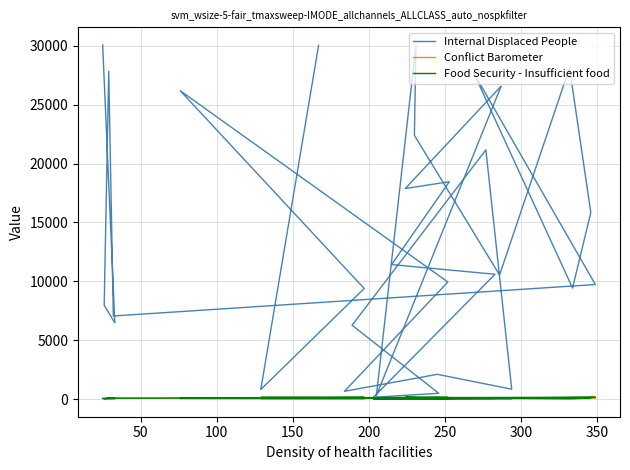

At which category does the chart reach its minimum across all series?

50